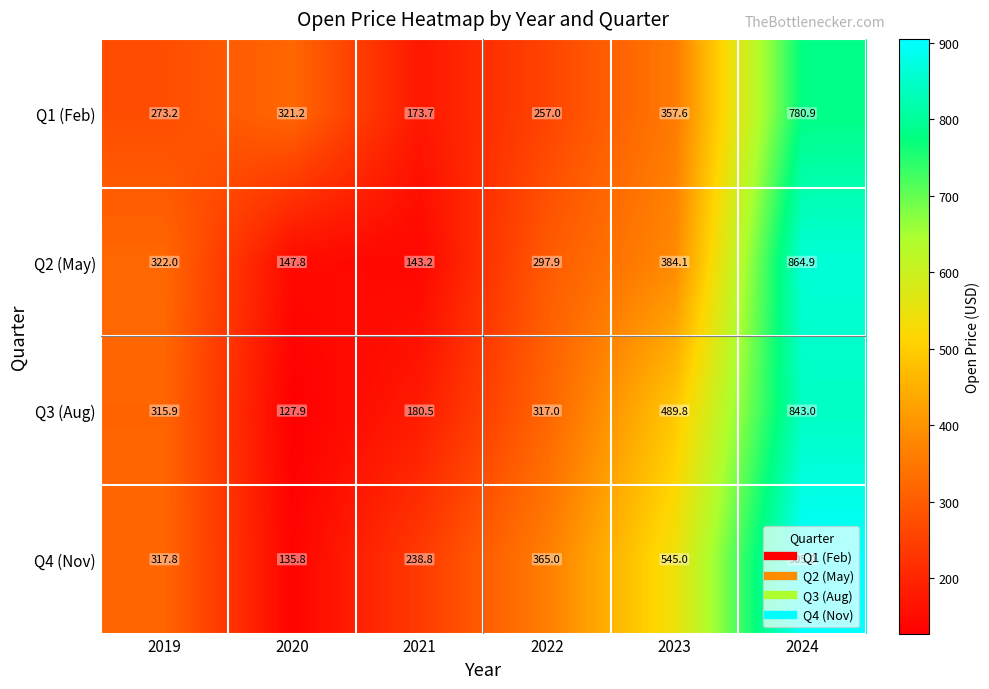

The value of Q2 (May) at 2022 is 297.9. True or false?

True